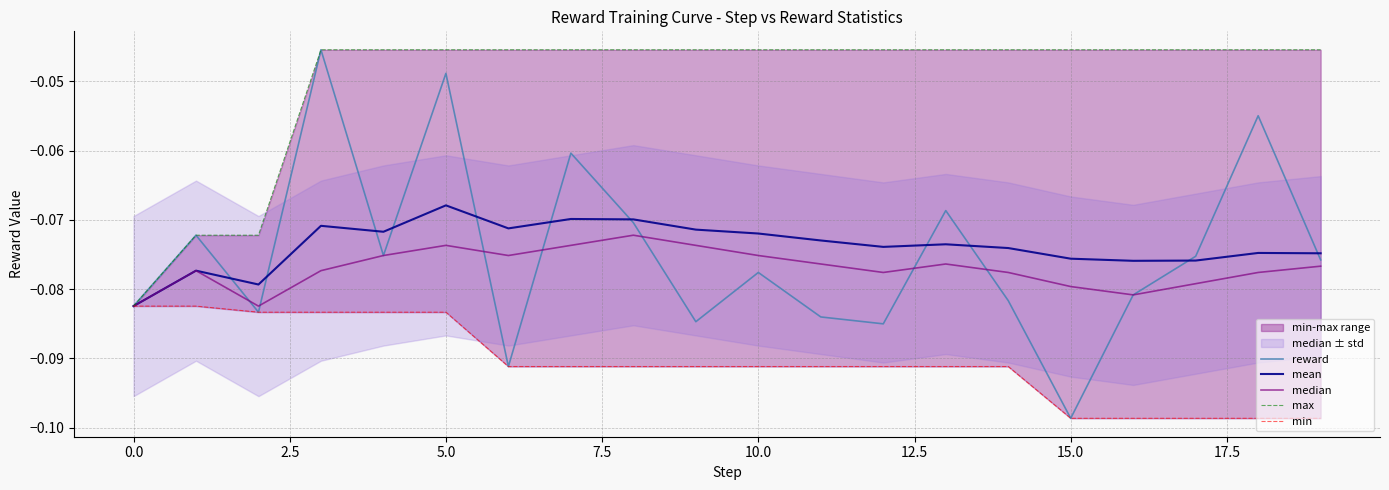

What is the highest value of the min series?

-0.1